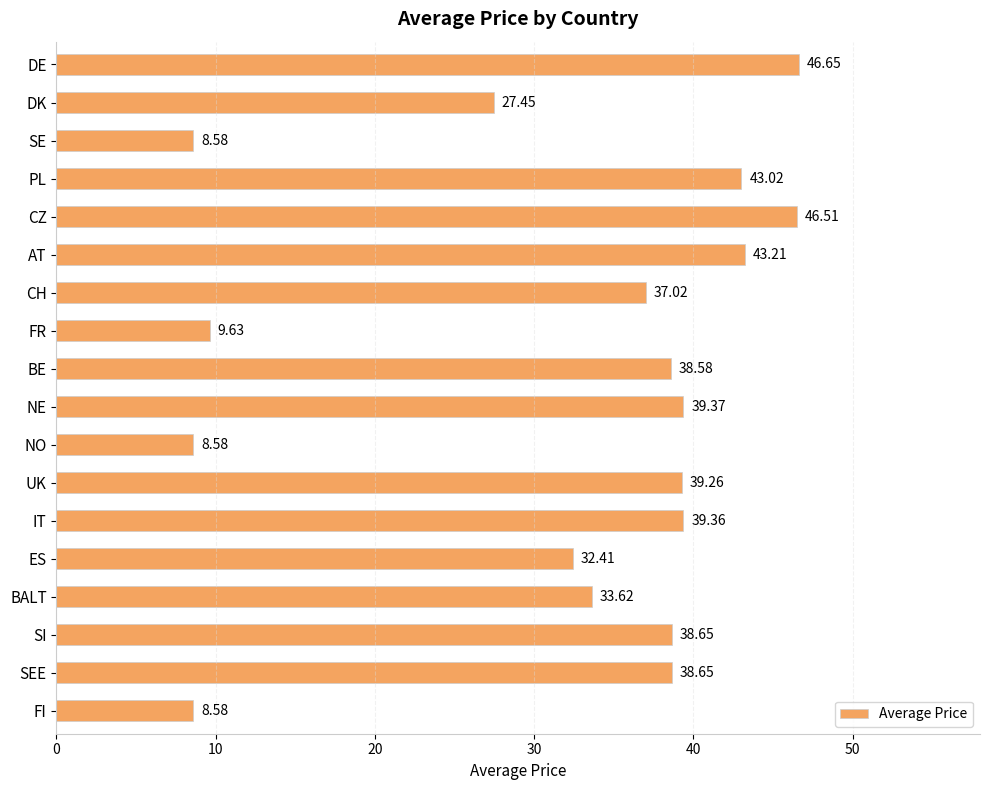

Where is the data nearest to the value 27?

DK